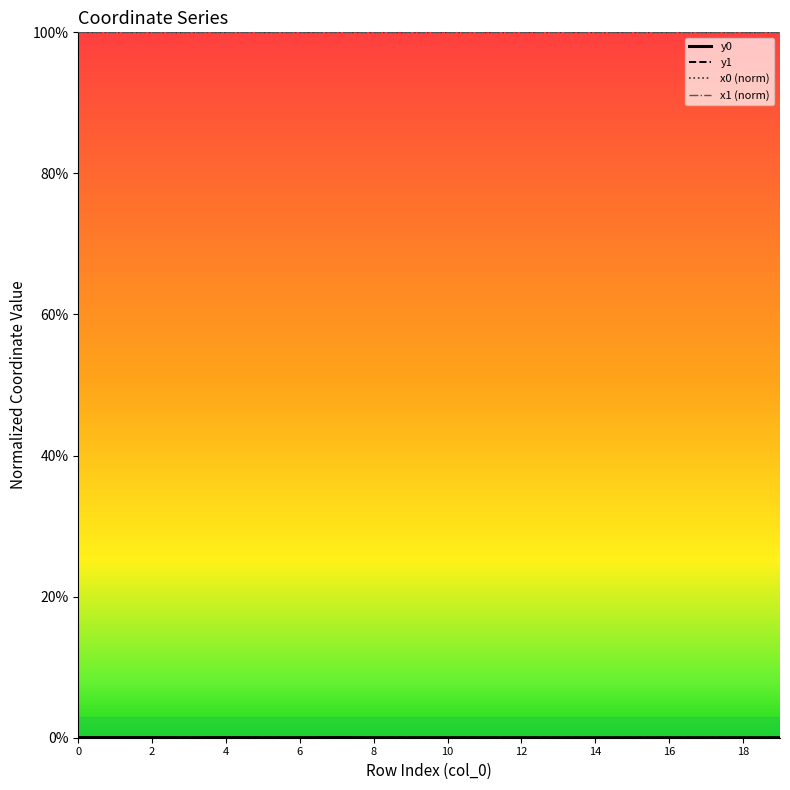

How many lines are shown in the chart?

4